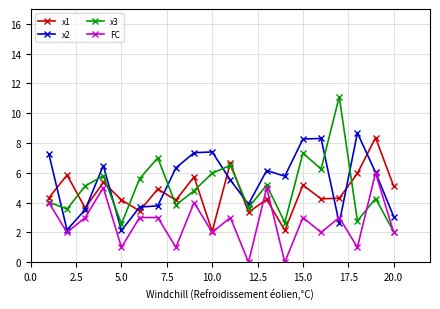

Which series ends up on top after the final intersection of x2 and x3?

x2